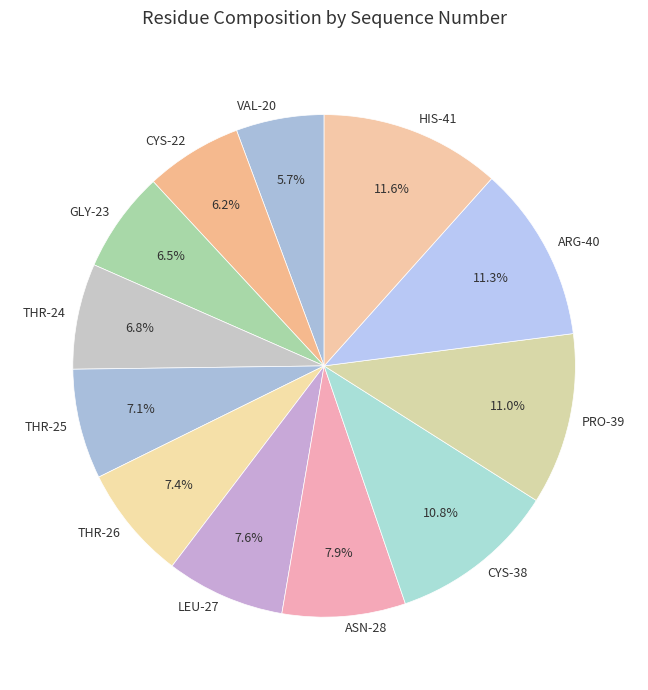

Which slice is the smallest?

VAL-20